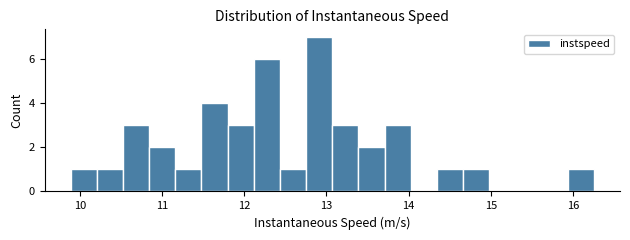

Around what value on the x-axis is the tallest bar? Give the approximate position of its centre, as read against the axis.

12.9